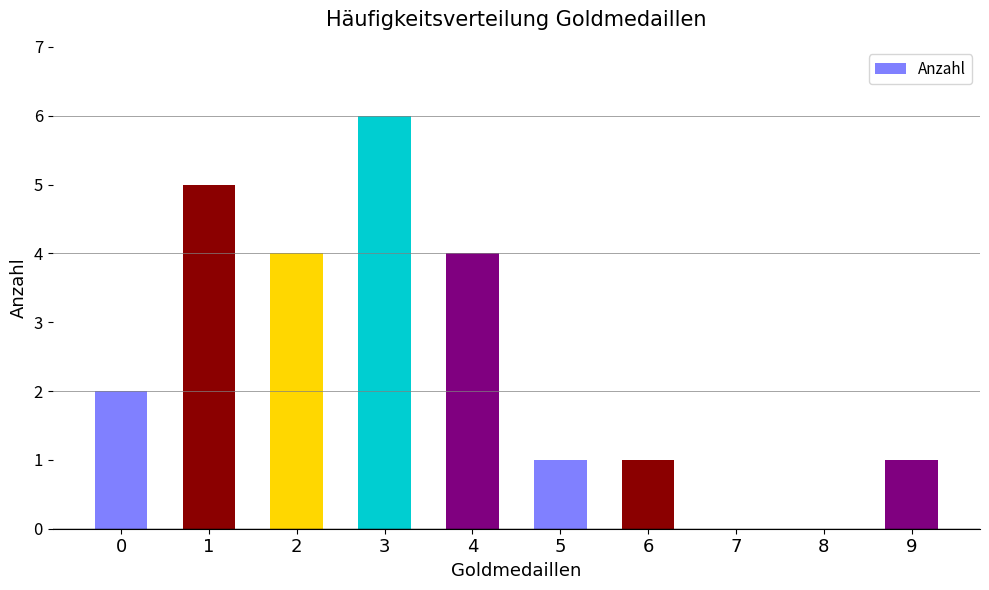

What is the change in value from 2 to 6?

-3